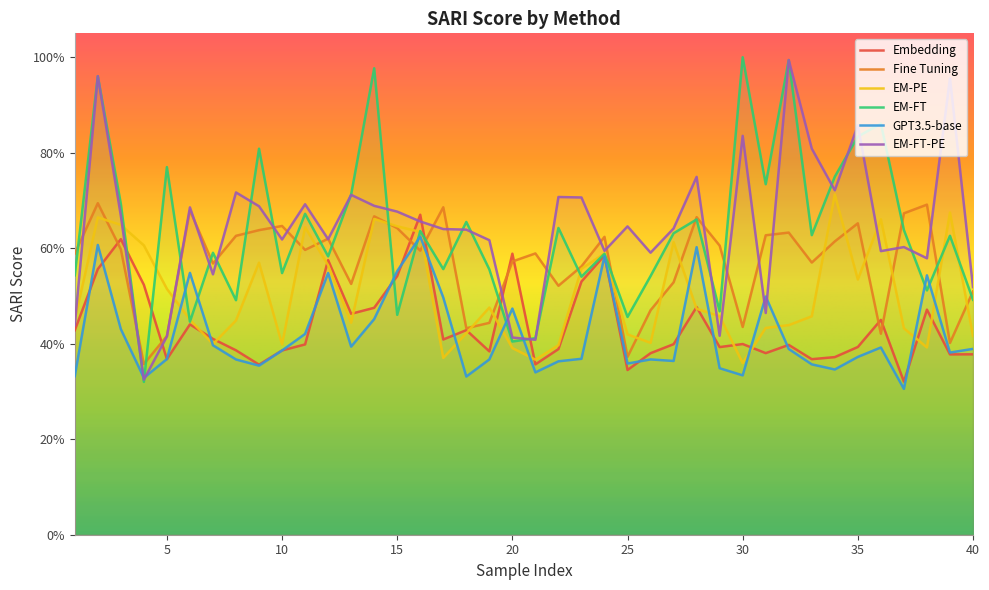

Reading left to right, transcribe all the data shown in this chart.

Embedding: 0.4	0.6	0.6	0.5	0.4	0.4	0.4	0.4	0.4	0.4	0.4	0.6	0.5	0.5	0.5	0.7	0.4	0.4	0.4	0.6	0.4	0.4	0.5	0.6	0.3	0.4	0.4	0.5	0.4	0.4	0.4	0.4	0.4	0.4	0.4	0.4	0.3	0.5	0.4	0.4
Fine Tuning: 0.6	0.7	0.6	0.4	0.4	0.7	0.6	0.6	0.6	0.6	0.6	0.6	0.5	0.7	0.6	0.6	0.7	0.4	0.4	0.6	0.6	0.5	0.6	0.6	0.4	0.5	0.5	0.7	0.6	0.4	0.6	0.6	0.6	0.6	0.7	0.4	0.7	0.7	0.4	0.5
EM-PE: 0.4	0.7	0.6	0.6	0.5	0.5	0.4	0.4	0.6	0.4	0.6	0.6	0.4	0.7	0.6	0.6	0.4	0.4	0.5	0.4	0.4	0.4	0.6	0.6	0.4	0.4	0.6	0.5	0.5	0.4	0.4	0.4	0.5	0.7	0.5	0.7	0.4	0.4	0.7	0.4
EM-FT: 0.5	1.0	0.7	0.3	0.8	0.4	0.6	0.5	0.8	0.5	0.7	0.6	0.7	1.0	0.5	0.6	0.6	0.7	0.6	0.4	0.4	0.6	0.5	0.6	0.5	0.5	0.6	0.7	0.5	1.0	0.7	1.0	0.6	0.7	0.8	0.9	0.6	0.5	0.6	0.5
GPT3.5-base: 0.3	0.6	0.4	0.3	0.4	0.5	0.4	0.4	0.4	0.4	0.4	0.5	0.4	0.5	0.6	0.6	0.5	0.3	0.4	0.5	0.3	0.4	0.4	0.6	0.4	0.4	0.4	0.6	0.3	0.3	0.5	0.4	0.4	0.3	0.4	0.4	0.3	0.5	0.4	0.4
EM-FT-PE: 0.4	1.0	0.7	0.3	0.4	0.7	0.5	0.7	0.7	0.6	0.7	0.6	0.7	0.7	0.7	0.7	0.6	0.6	0.6	0.4	0.4	0.7	0.7	0.6	0.6	0.6	0.6	0.7	0.4	0.8	0.5	1.0	0.8	0.7	0.9	0.6	0.6	0.6	1.0	0.5